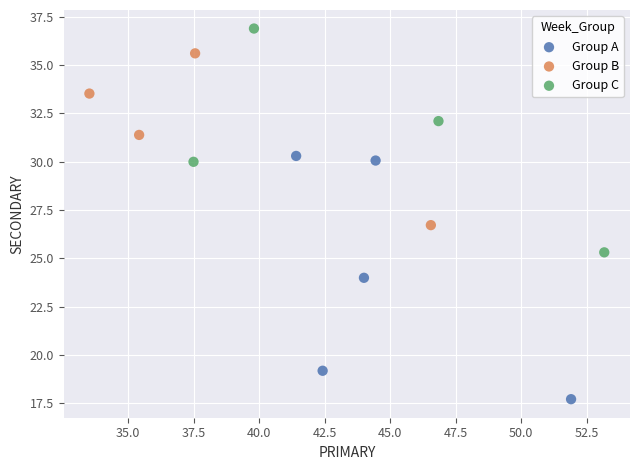

Which series reaches the maximum Y coordinate?

Group C